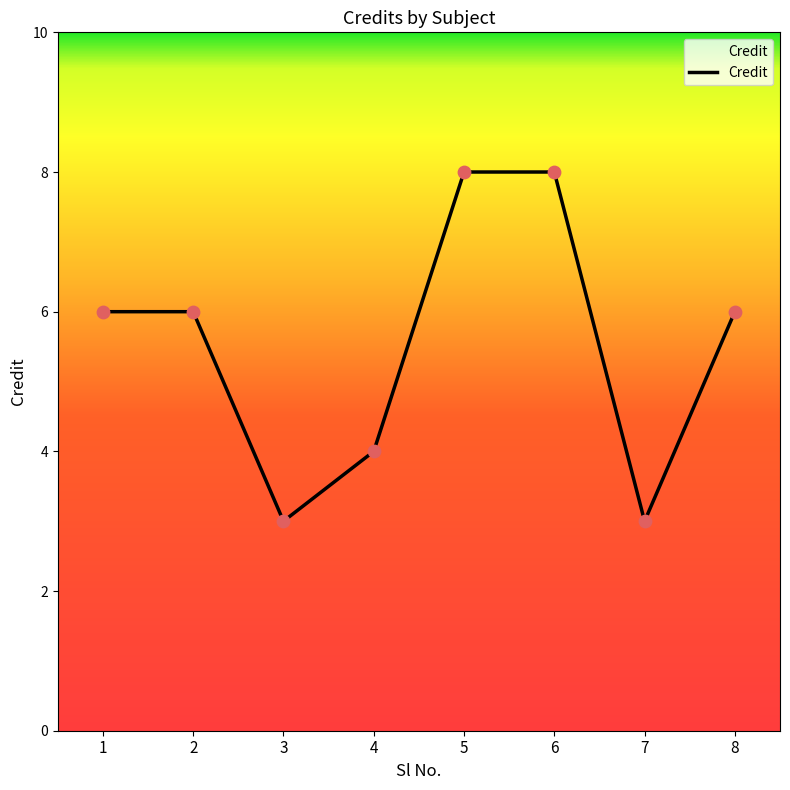

What is the change in value from 7 to 8?

+3